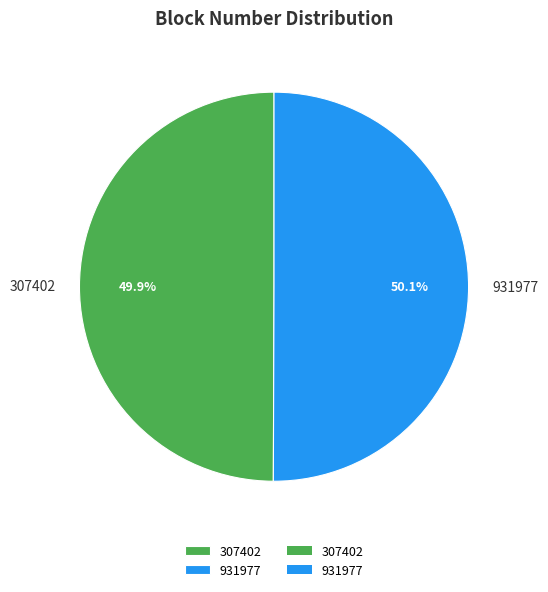

True or false: 307402 accounts for 45% of the total.

False